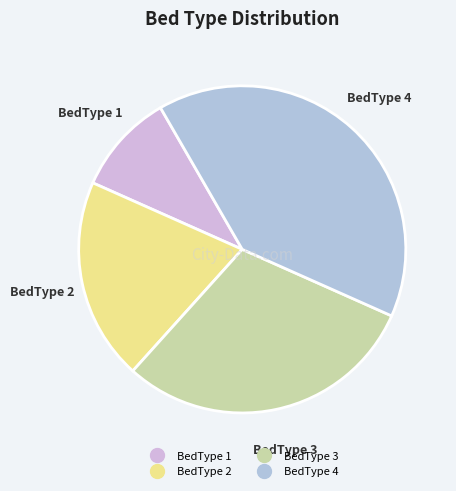

How many slices are in this pie chart?

4